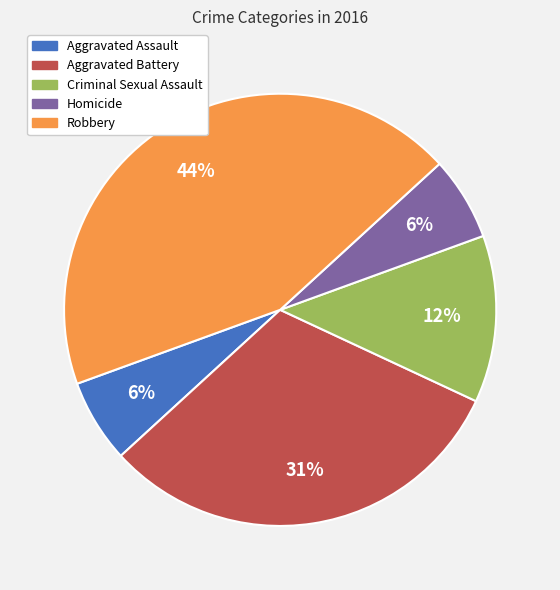

What is the largest slice in the pie chart?

Robbery